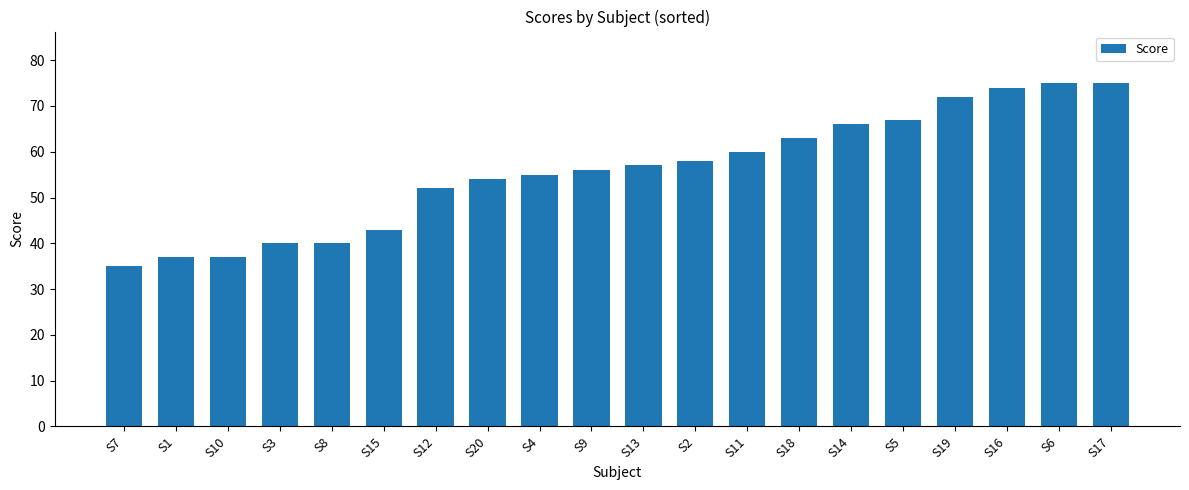

What is the difference between the maximum and second lowest values?

38